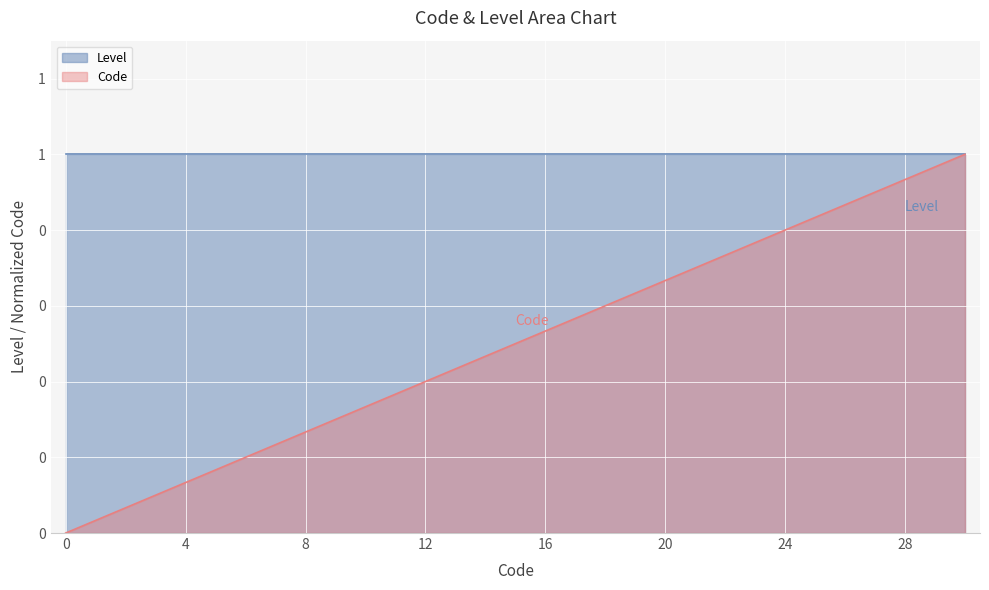

Is it true that the value at 10 is 0.2?

False